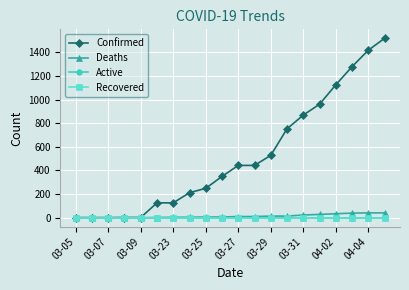

Is this an area chart (filled region under the line)?

No